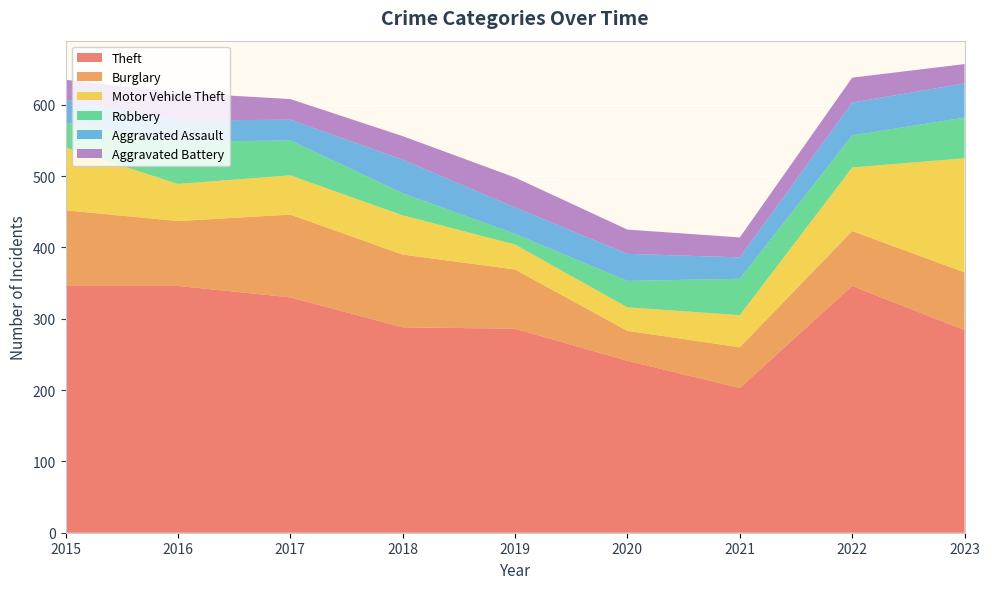

Reading left to right, extract all data points from this chart.

Theft: 2015=346	2016=346	2017=330	2018=288	2019=286	2020=241	2021=203	2022=346	2023=284
Burglary: 2015=106	2016=91	2017=116	2018=102	2019=83	2020=42	2021=57	2022=77	2023=81
Motor Vehicle Theft: 2015=88	2016=52	2017=55	2018=55	2019=35	2020=33	2021=45	2022=89	2023=160
Robbery: 2015=35	2016=59	2017=49	2018=31	2019=15	2020=37	2021=51	2022=45	2023=57
Aggravated Assault: 2015=32	2016=30	2017=29	2018=47	2019=37	2020=38	2021=30	2022=46	2023=48
Aggravated Battery: 2015=28	2016=39	2017=29	2018=33	2019=42	2020=34	2021=28	2022=35	2023=27